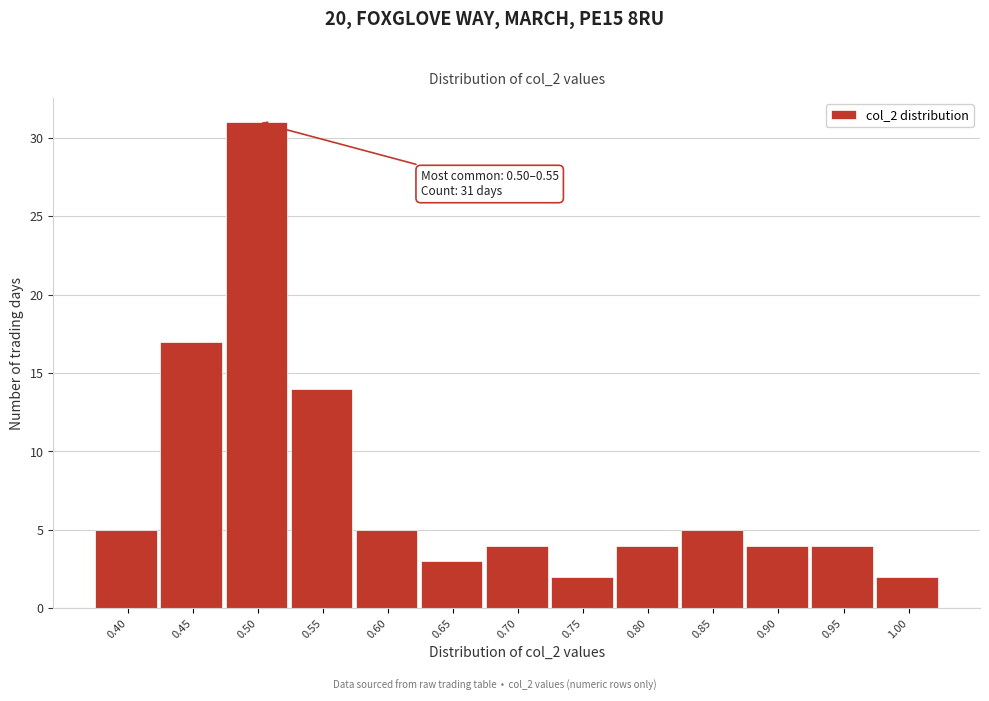

Reading left to right, list all the values displayed in this chart.

0.40=5	0.45=17	0.50=31	0.55=14	0.60=5	0.65=3	0.70=4	0.75=2	0.80=4	0.85=5	0.90=4	0.95=4	1.00=2